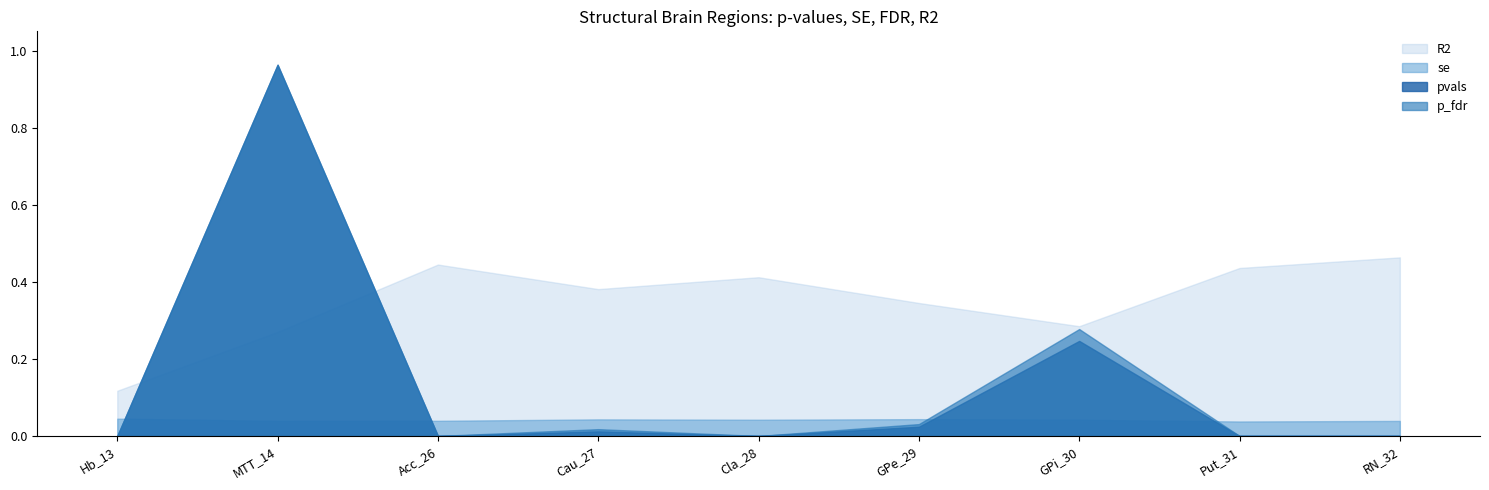

Is the value of pvals at Put_31 greater than the value of R2 at RN_32?

No